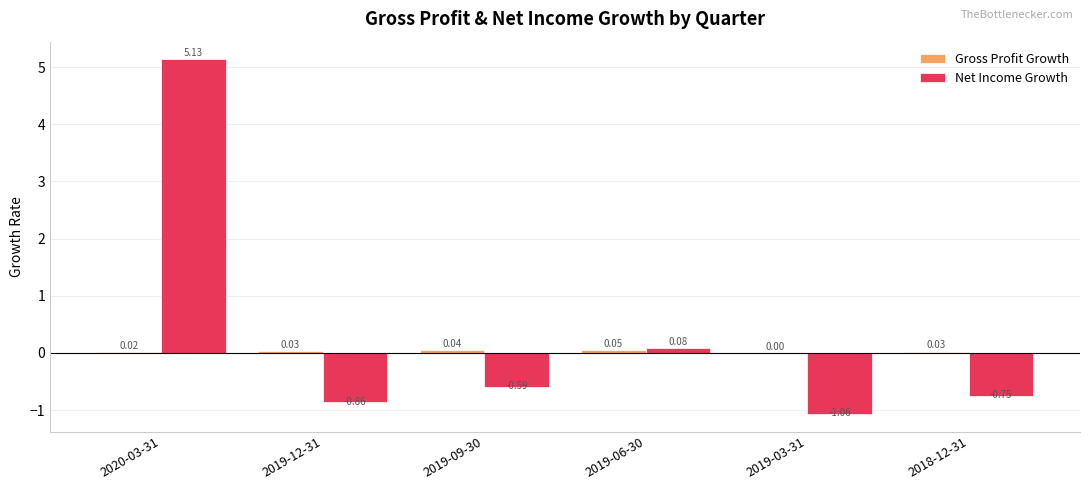

At which category is the sum across all series the highest?

2020-03-31